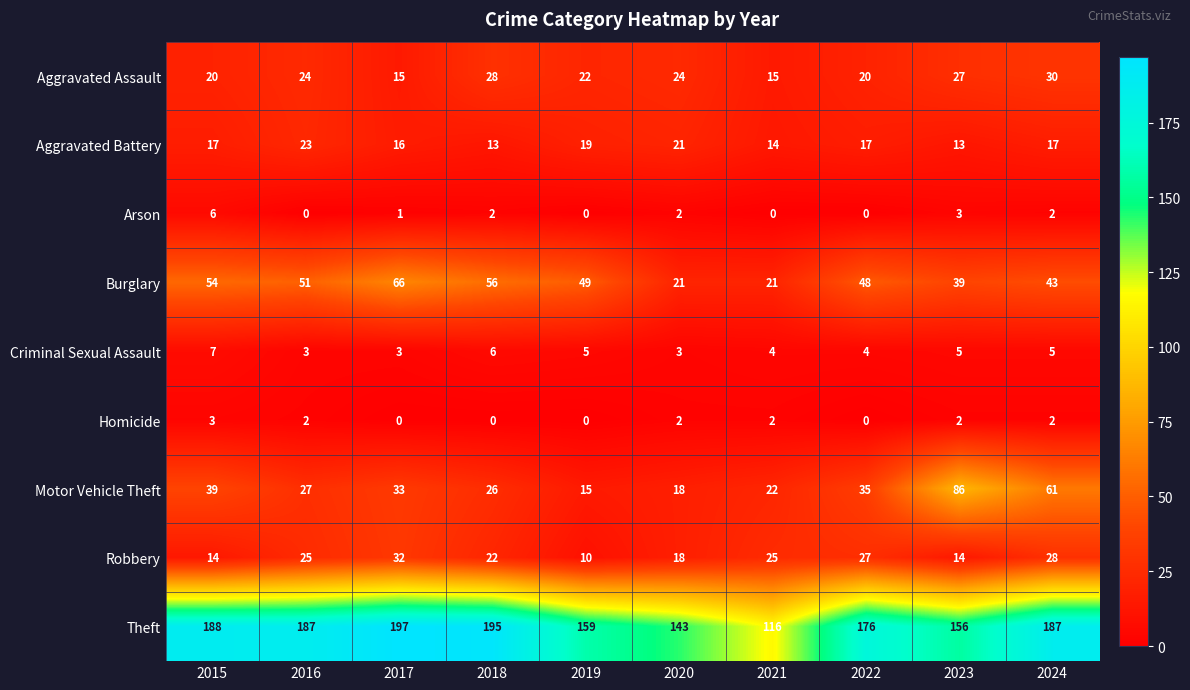

Which series has the largest range (max minus min)?

Theft